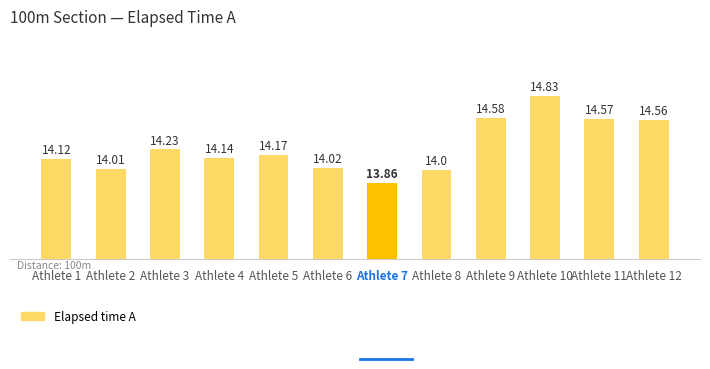

List the labels in order of value, smallest first.

Athlete 7, Athlete 8, Athlete 2, Athlete 6, Athlete 1, Athlete 4, Athlete 5, Athlete 3, Athlete 12, Athlete 11, Athlete 9, Athlete 10